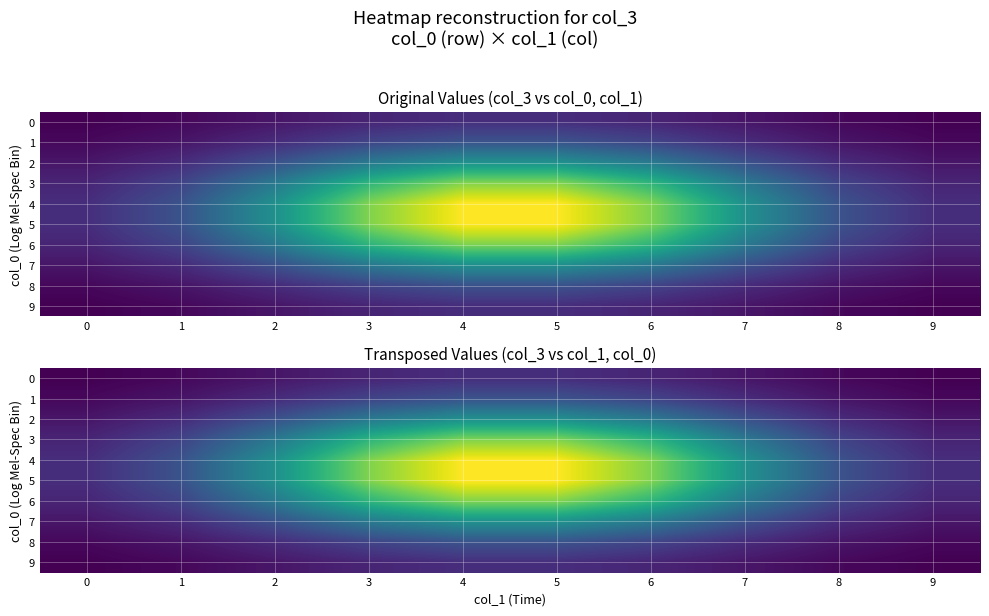

Rank the series at 1 from highest to lowest value.

5, 4, 6, 3, 7, 2, 8, 1, 9, 0